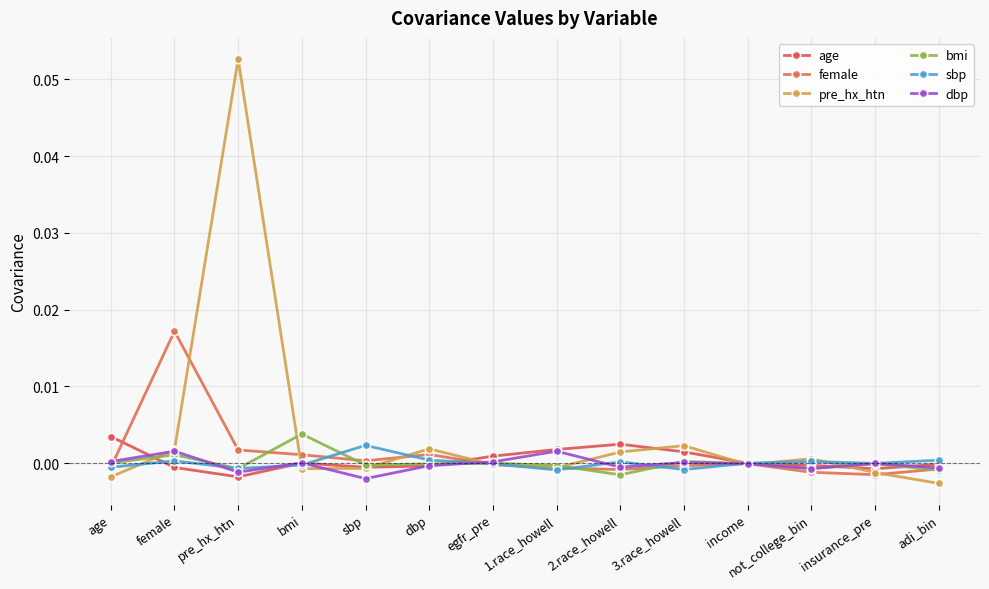

How many lines are shown in the chart?

6